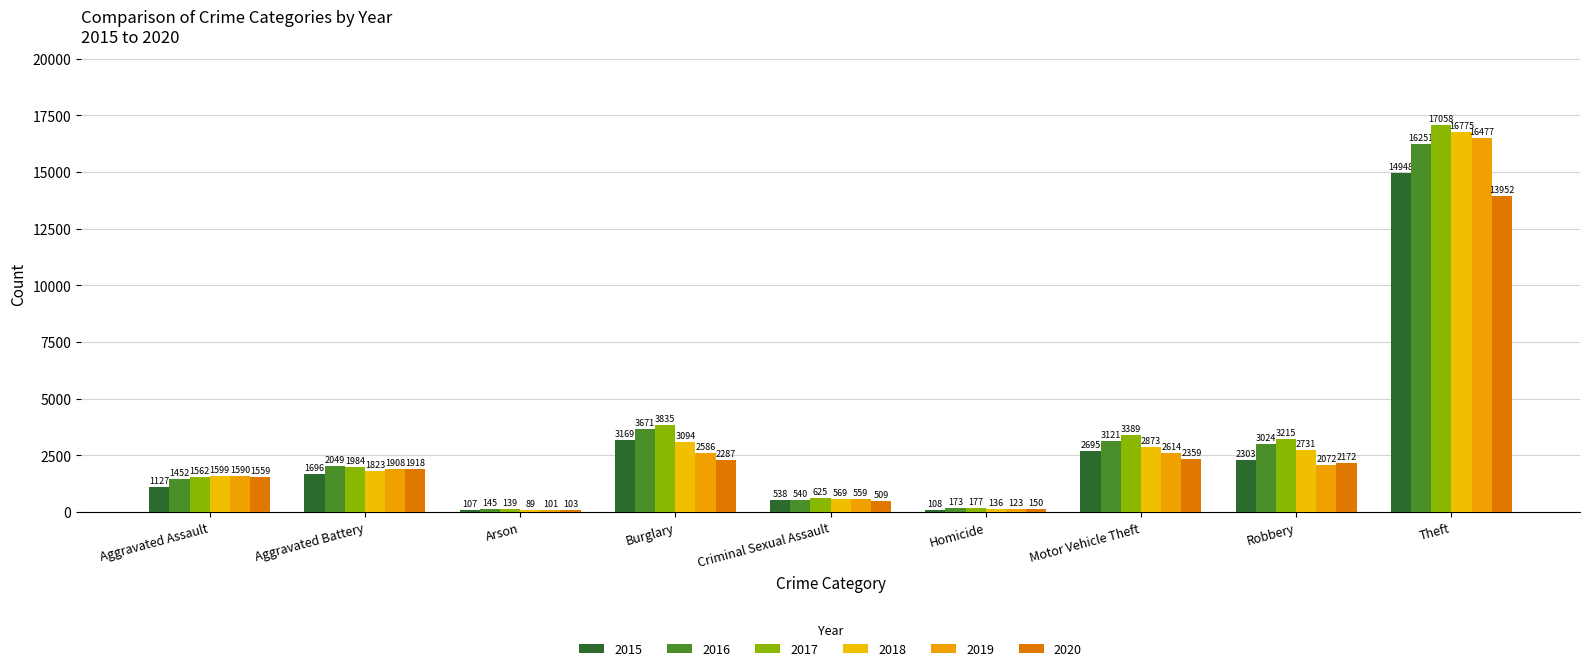

What is the label of the 5th bar from the left?

Criminal Sexual Assault